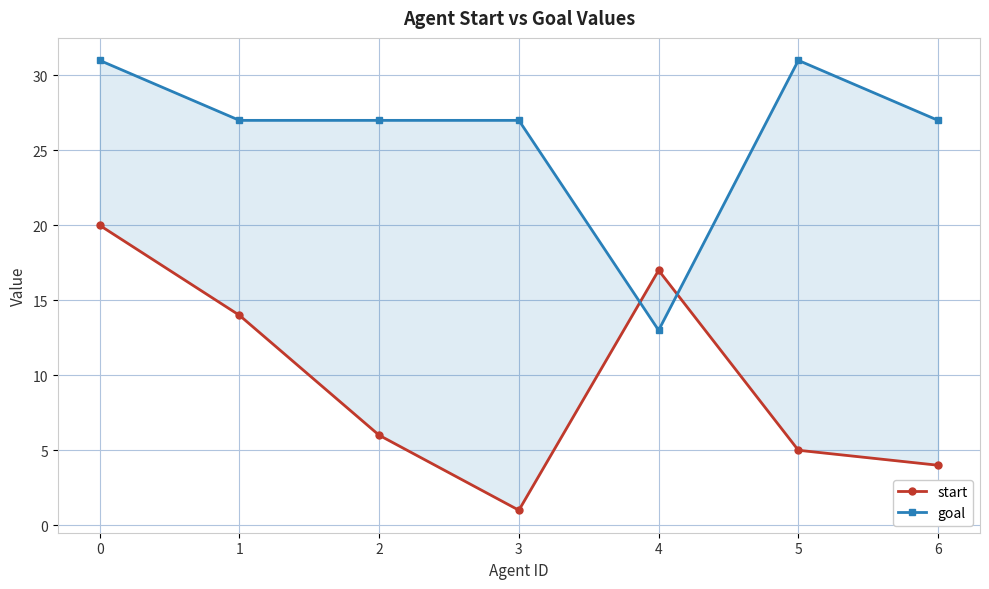

What is the difference between the maximum and second lowest values in the goal series?

4